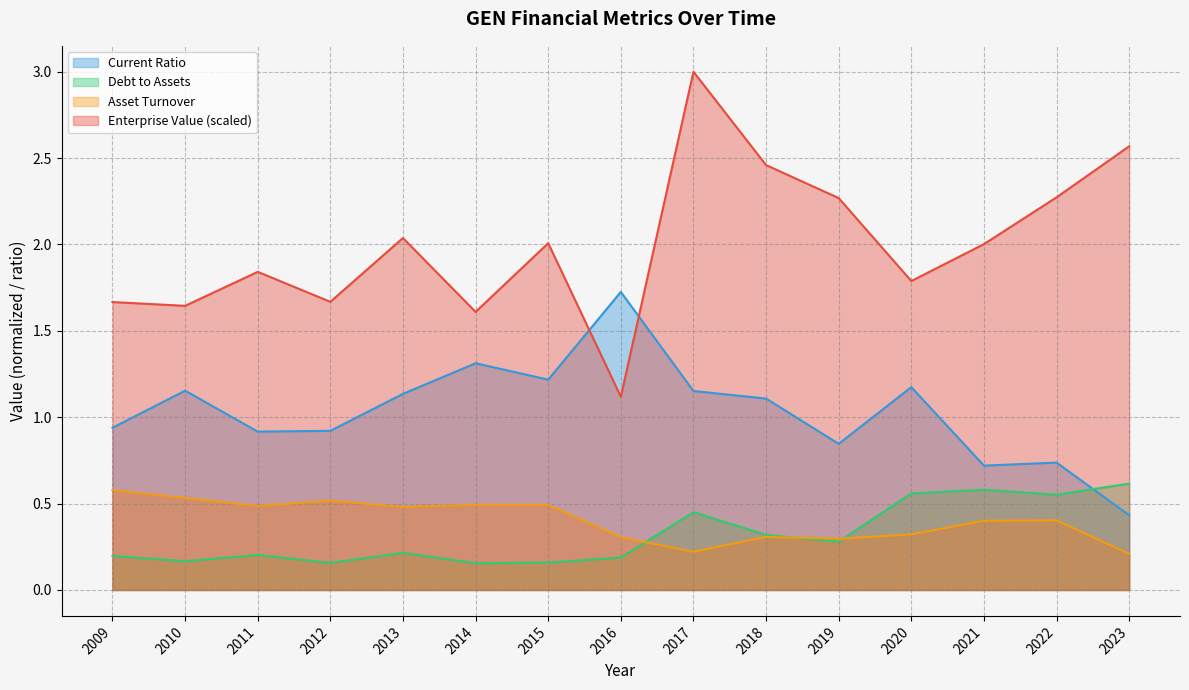

Is it true that assetTurnover equals 0.2 at 2021?

False